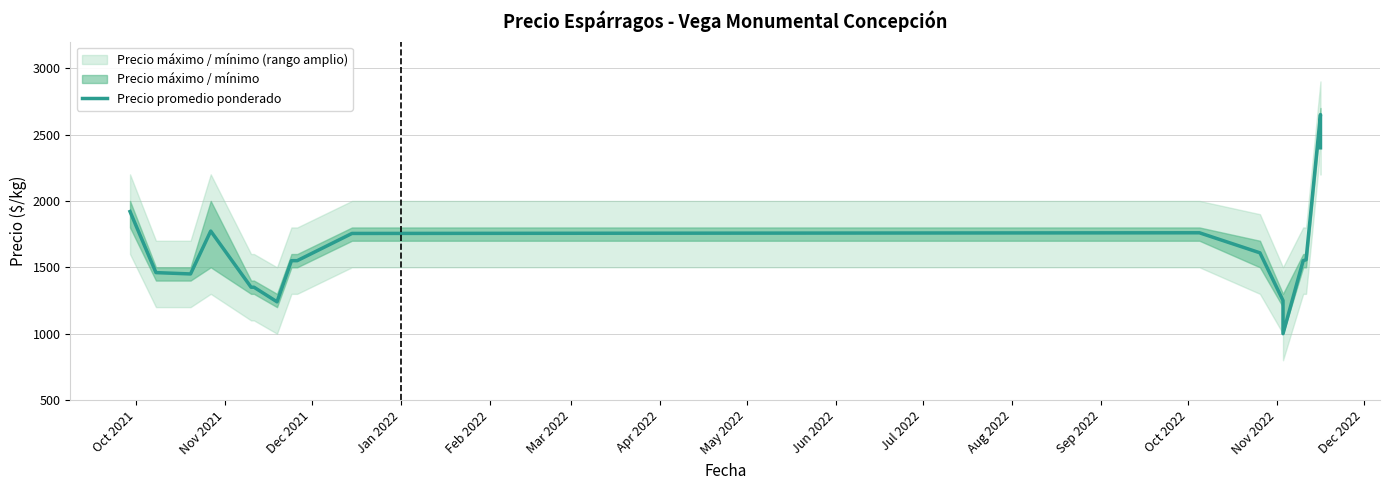

At which label is the value closest to 1825?

Jan 2022